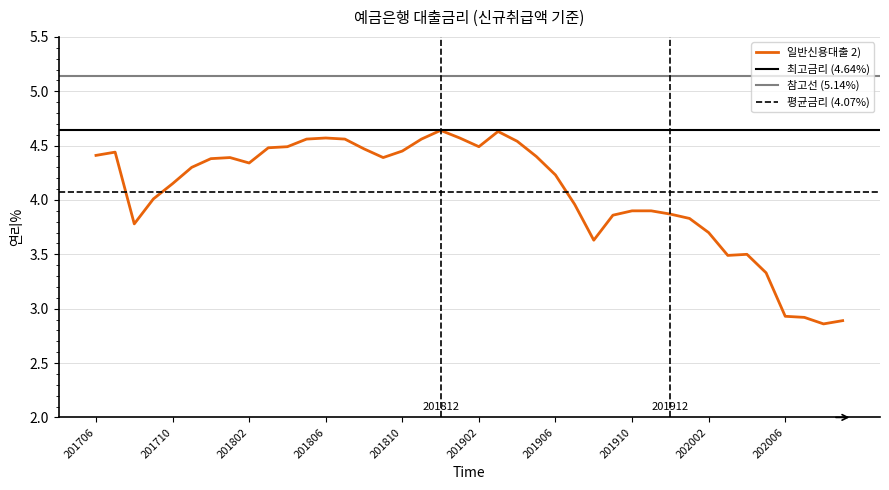

Reading left to right, transcribe all the data shown in this chart.

4.4	4.4	3.8	4.0	4.2	4.3	4.4	4.4	4.3	4.5	4.5	4.6	4.6	4.6	4.5	4.4	4.5	4.6	4.6	4.6	4.5	4.6	4.5	4.4	4.2	4.0	3.6	3.9	3.9	3.9	3.9	3.8	3.7	3.5	3.5	3.3	2.9	2.9	2.9	2.9